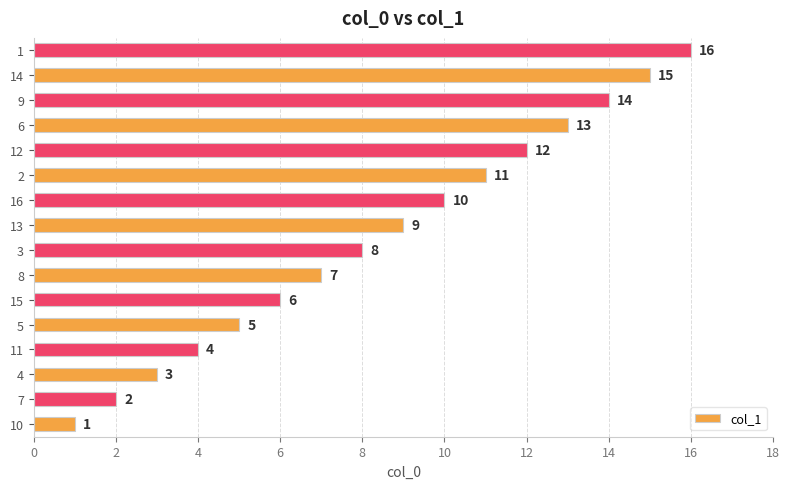

True or false: the data shows 5 at 10.

False